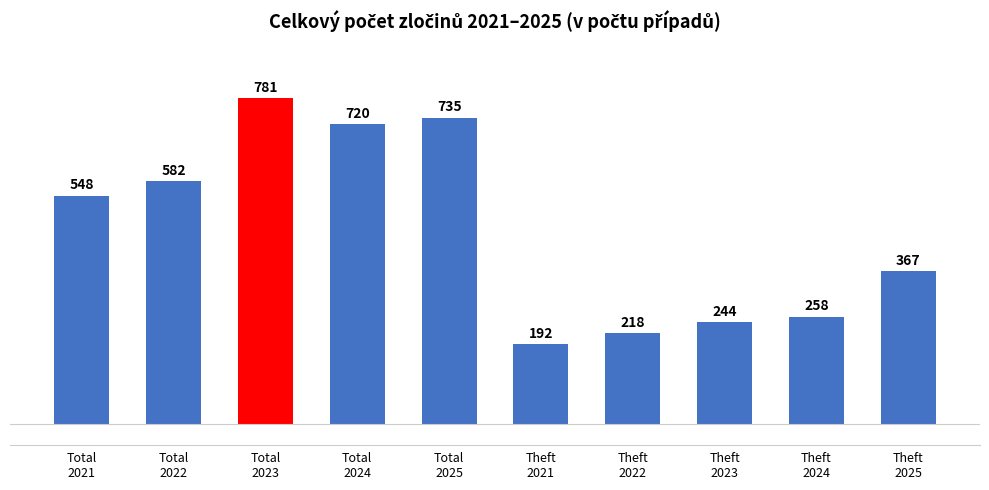

Reading right to left, list all the values displayed in this chart.

Theft
2025=367	Theft
2024=258	Theft
2023=244	Theft
2022=218	Theft
2021=192	Total
2025=735	Total
2024=720	Total
2023=781	Total
2022=582	Total
2021=548